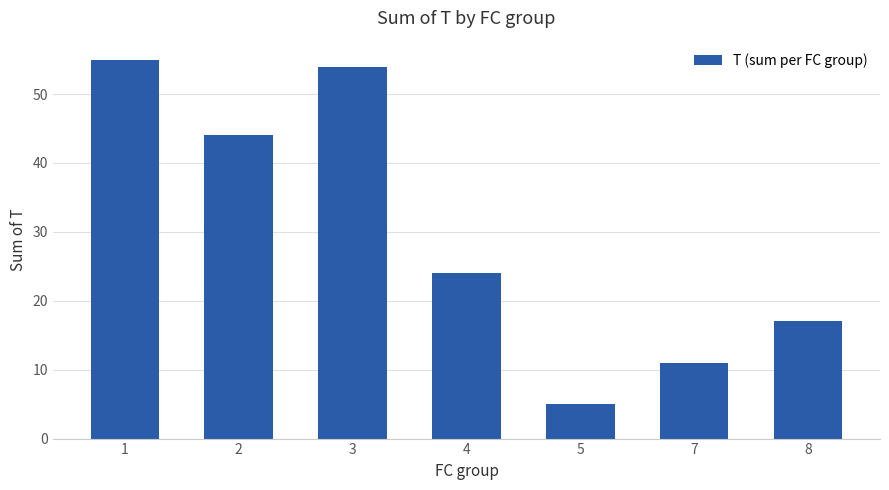

Approximately how many times larger is the value at 4 compared to 2?

0.5